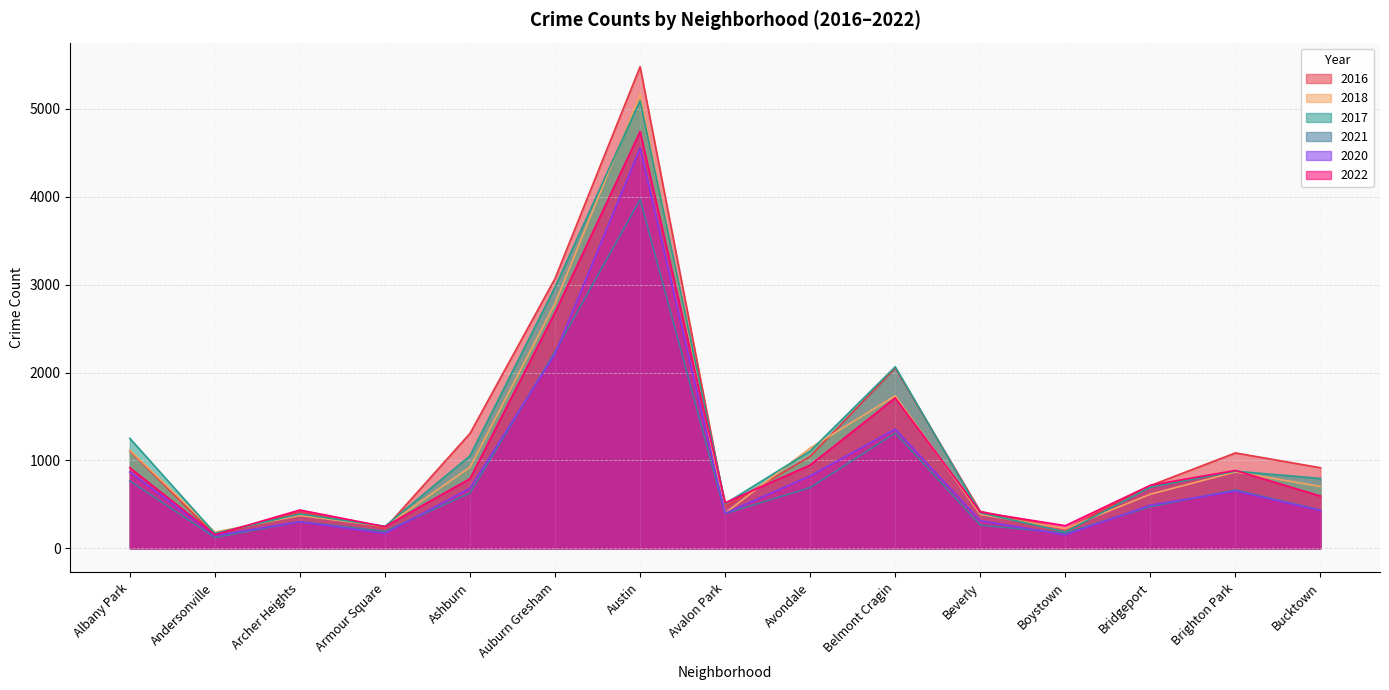

What is the label of the 14th point from the left?

Brighton Park